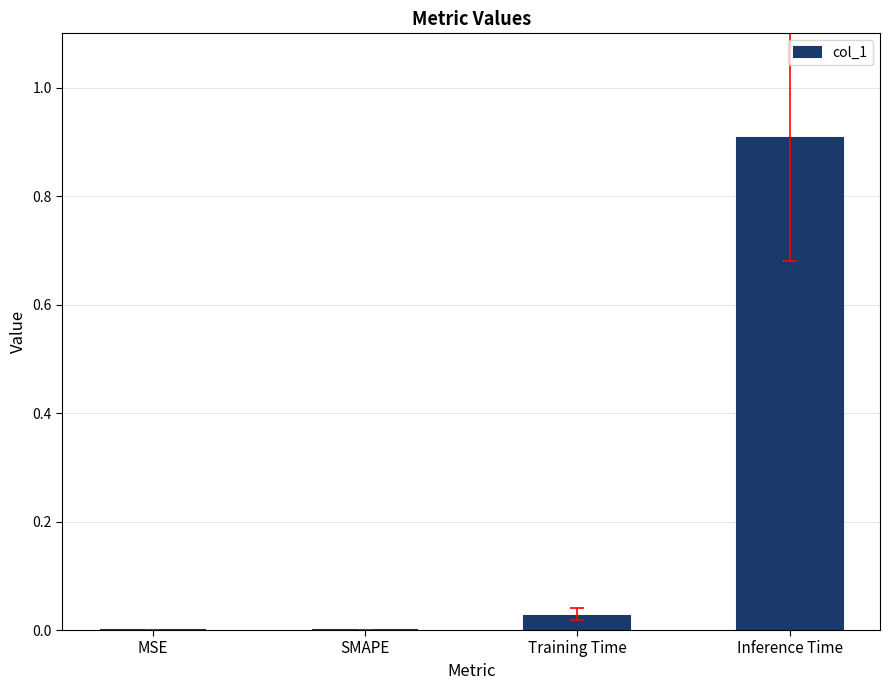

Which has a higher value, Inference Time or Training Time?

Inference Time